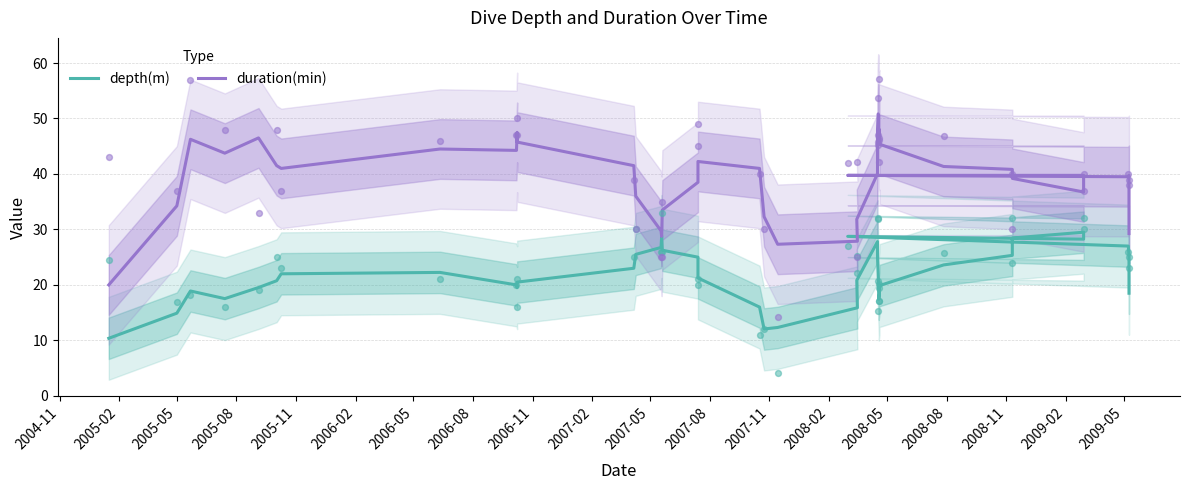

What are all the series names shown in the legend?

depth(m), duration(min)